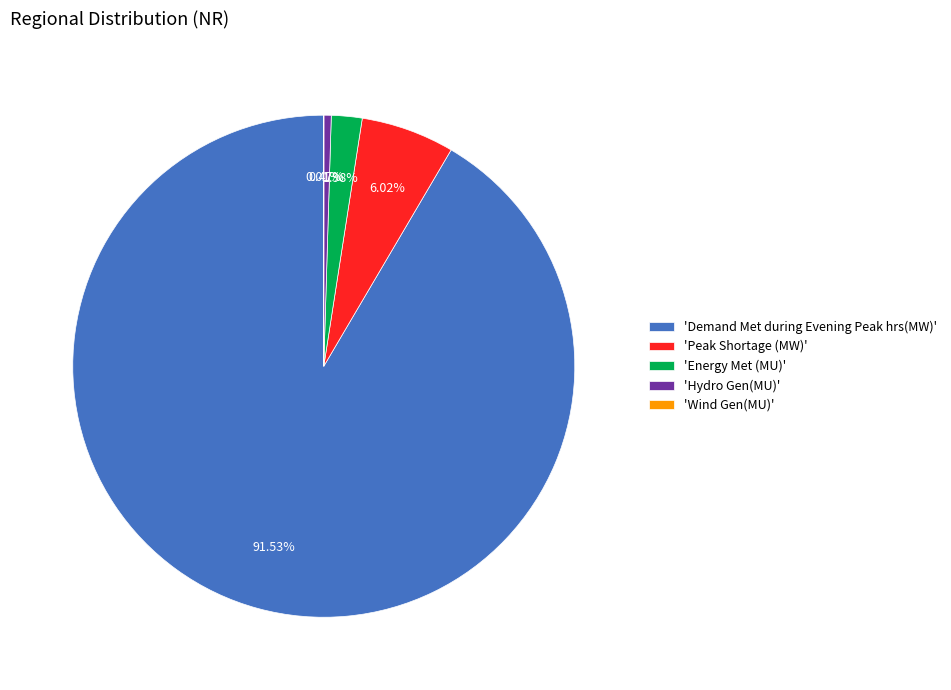

Which slice is the largest?

'Demand Met during Evening Peak hrs(MW)'